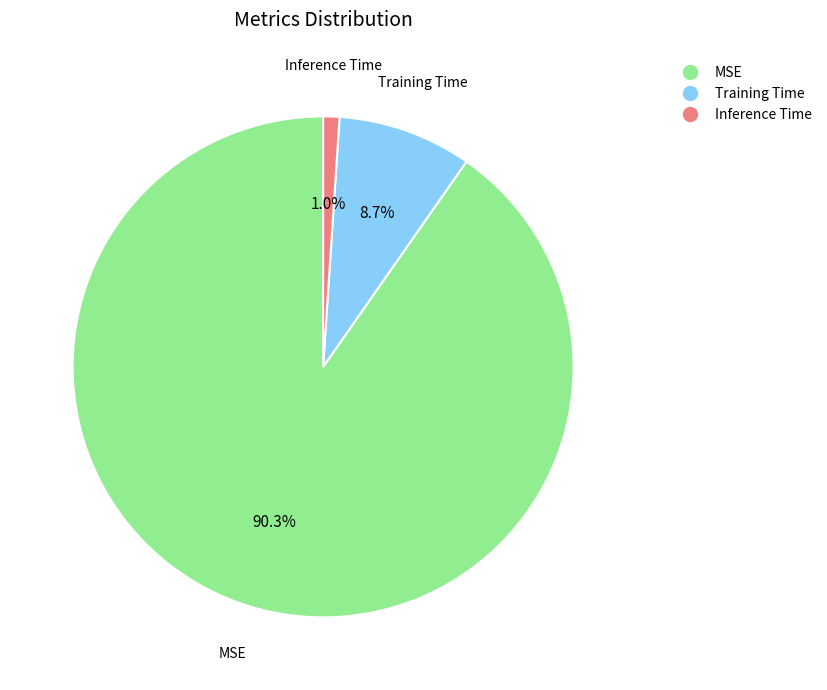

Which slice is the smallest?

Inference Time